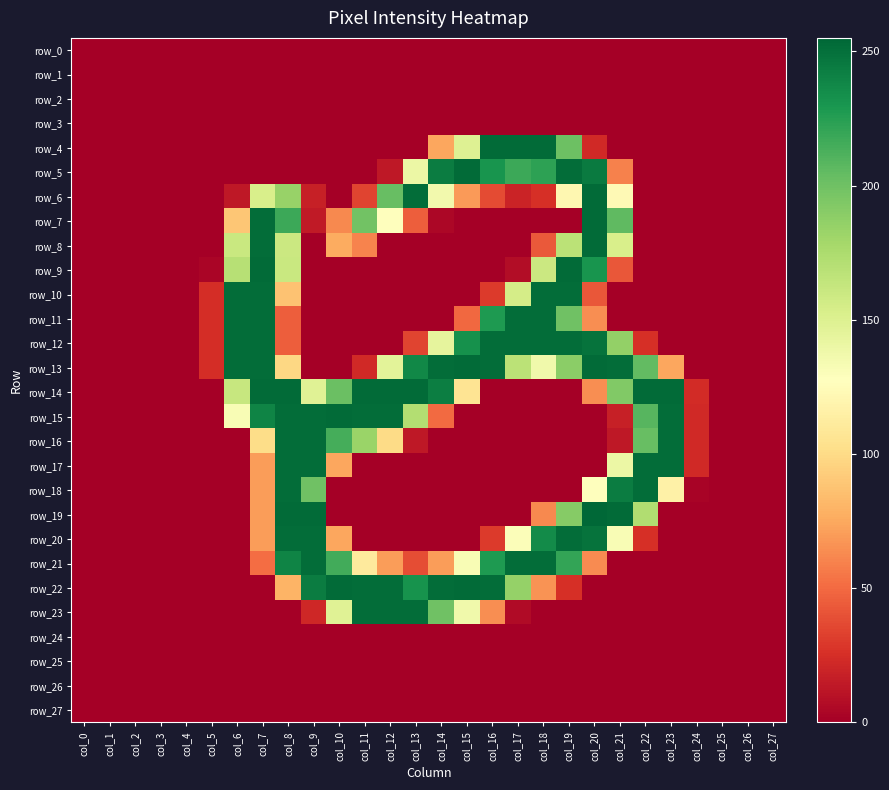

Which series changed the most between col_11 and col_22?

row_17